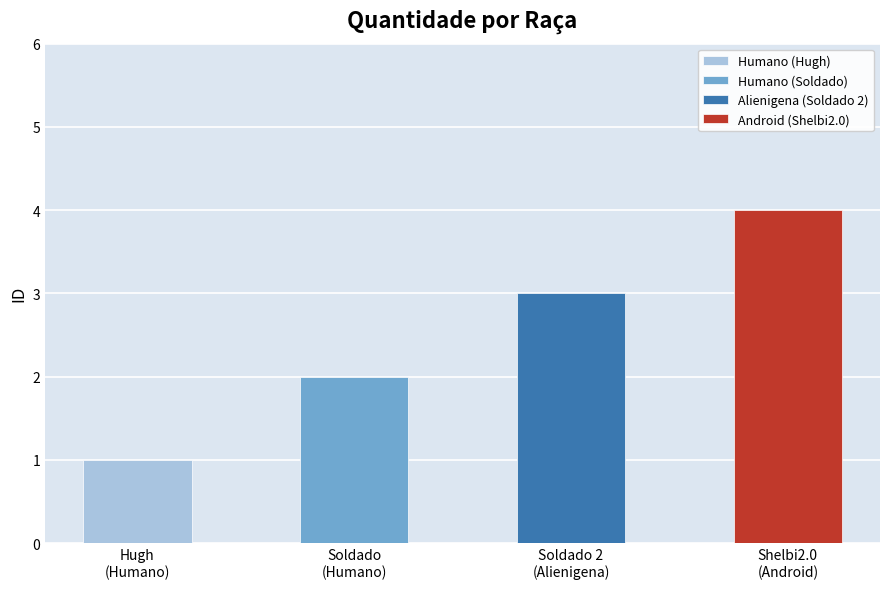

Read the value at Android.

4